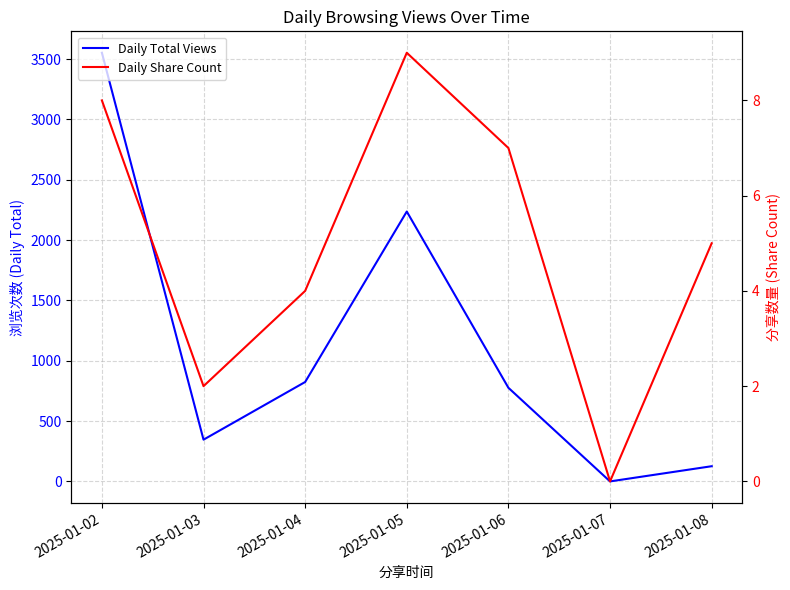

Where is the first local maximum for Daily Share Count?

2025-01-05